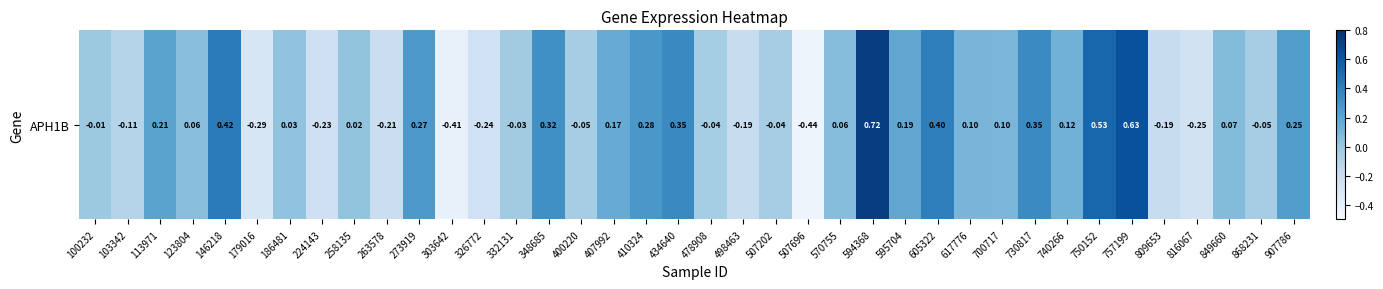

Reading left to right, extract all data points from this chart.

-0.0	-0.1	0.2	0.1	0.4	-0.3	0.0	-0.2	0.0	-0.2	0.3	-0.4	-0.2	-0.0	0.3	-0.0	0.2	0.3	0.3	-0.0	-0.2	-0.0	-0.4	0.1	0.7	0.2	0.4	0.1	0.1	0.3	0.1	0.5	0.6	-0.2	-0.3	0.1	-0.0	0.2